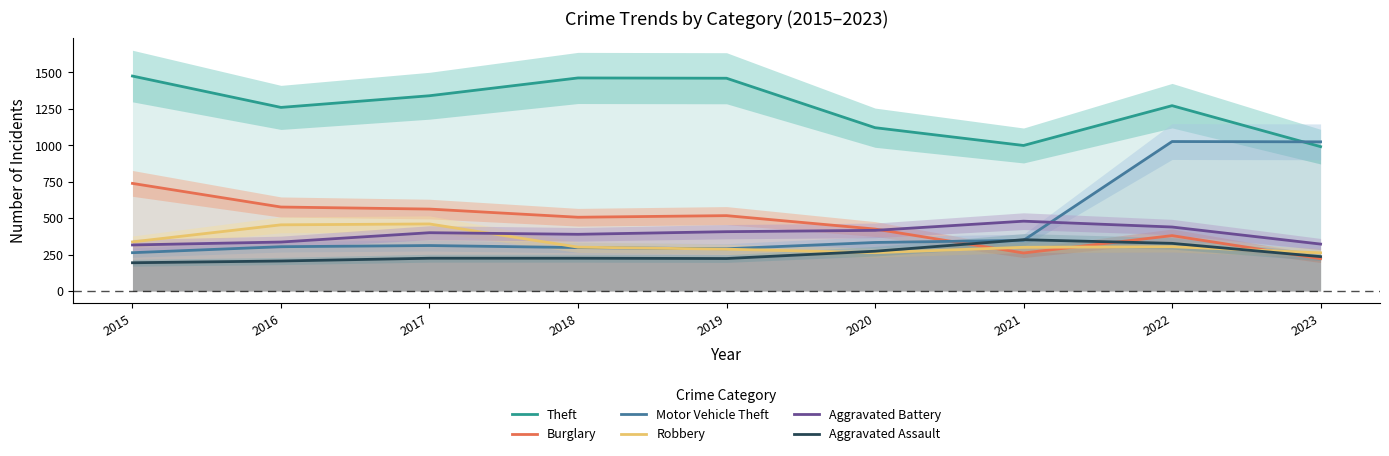

Reading left to right, transcribe all the data shown in this chart.

Theft: 2015=1474	2016=1259	2017=1339	2018=1461	2019=1459	2020=1120	2021=998	2022=1271	2023=990
Burglary: 2015=738	2016=576	2017=562	2018=506	2019=517	2020=425	2021=261	2022=380	2023=222
Motor Vehicle Theft: 2015=263	2016=304	2017=312	2018=298	2019=290	2020=333	2021=348	2022=1025	2023=1023
Robbery: 2015=337	2016=454	2017=460	2018=301	2019=287	2020=263	2021=300	2022=304	2023=262
Aggravated Battery: 2015=316	2016=336	2017=400	2018=389	2019=407	2020=416	2021=479	2022=439	2023=322
Aggravated Assault: 2015=194	2016=206	2017=225	2018=225	2019=223	2020=273	2021=352	2022=327	2023=236